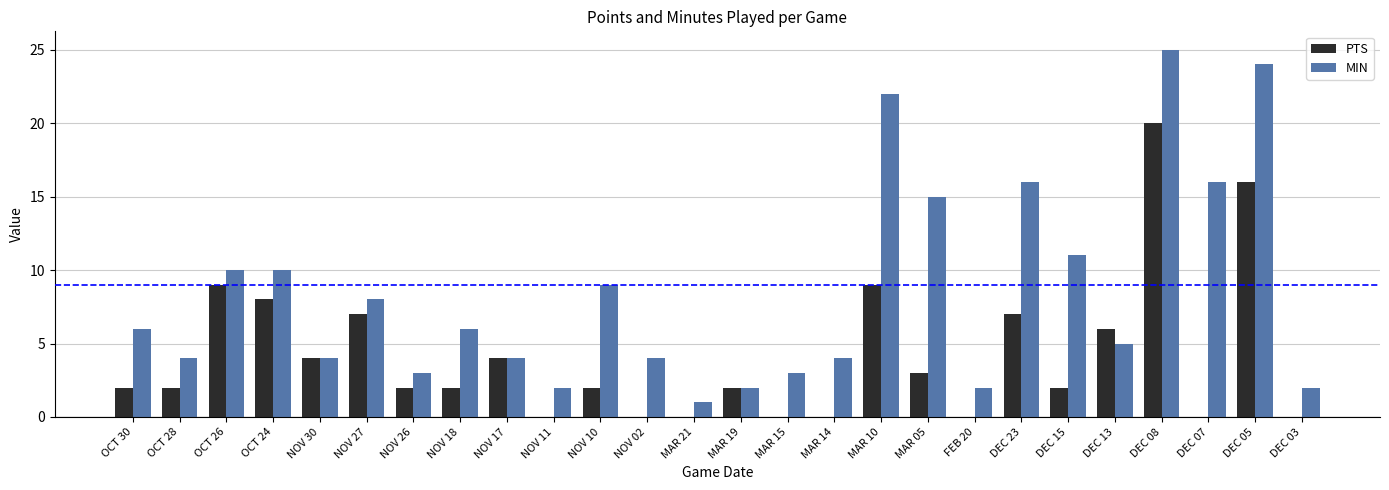

What is the total value across all series at NOV 18?

8